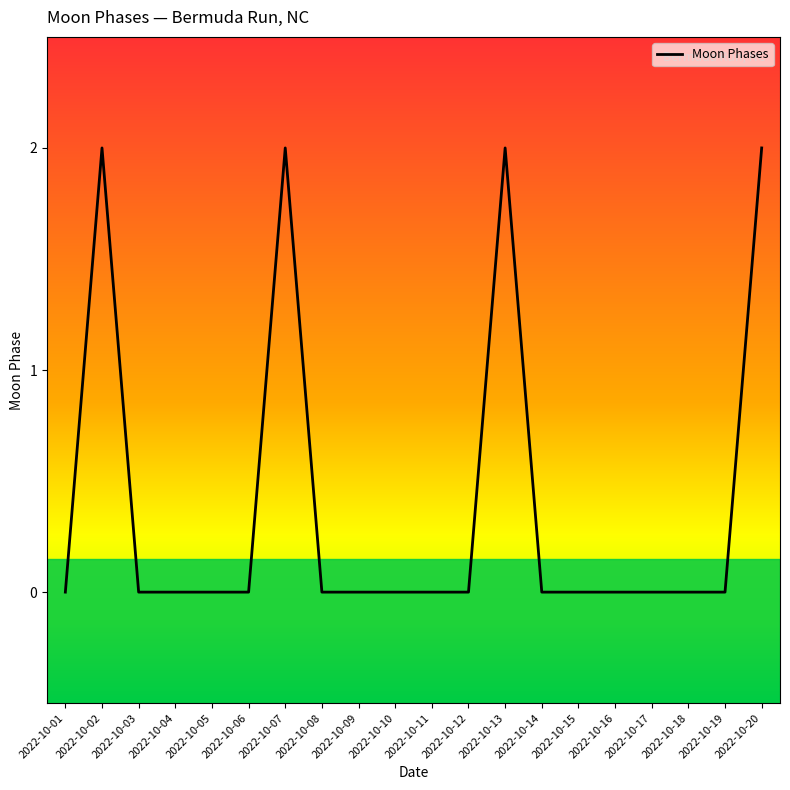

Reading right to left, what are all the values shown in this chart?

2	0	0	0	0	0	0	2	0	0	0	0	0	2	0	0	0	0	2	0